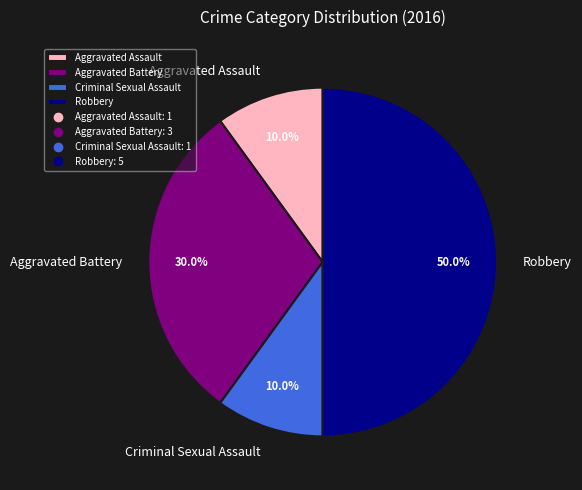

How much of the chart is everything except Aggravated Assault?

90.0%